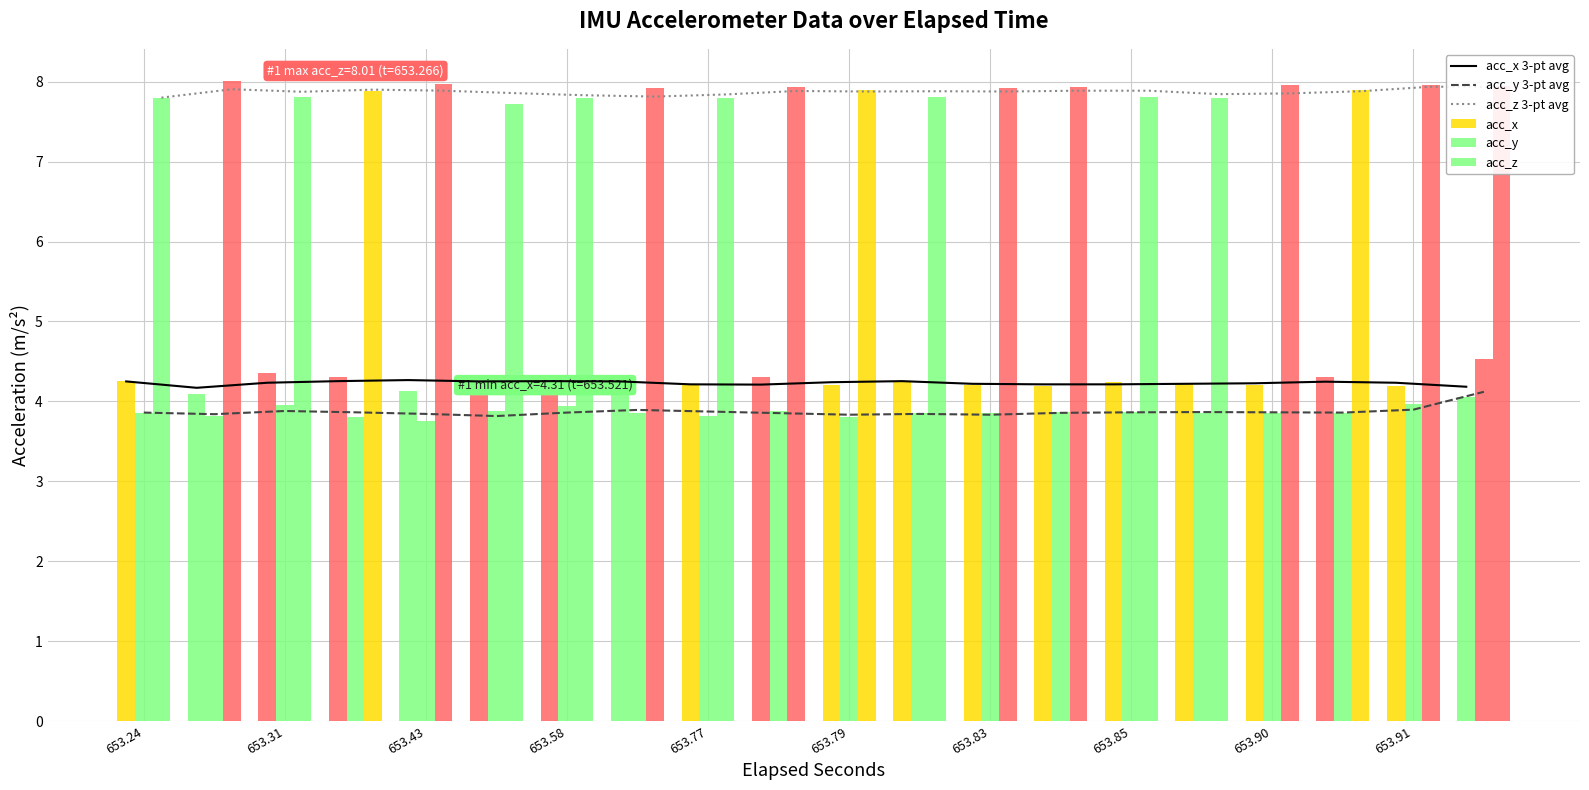

The value of acc_y at 653.90 is 5.5. True or false?

False